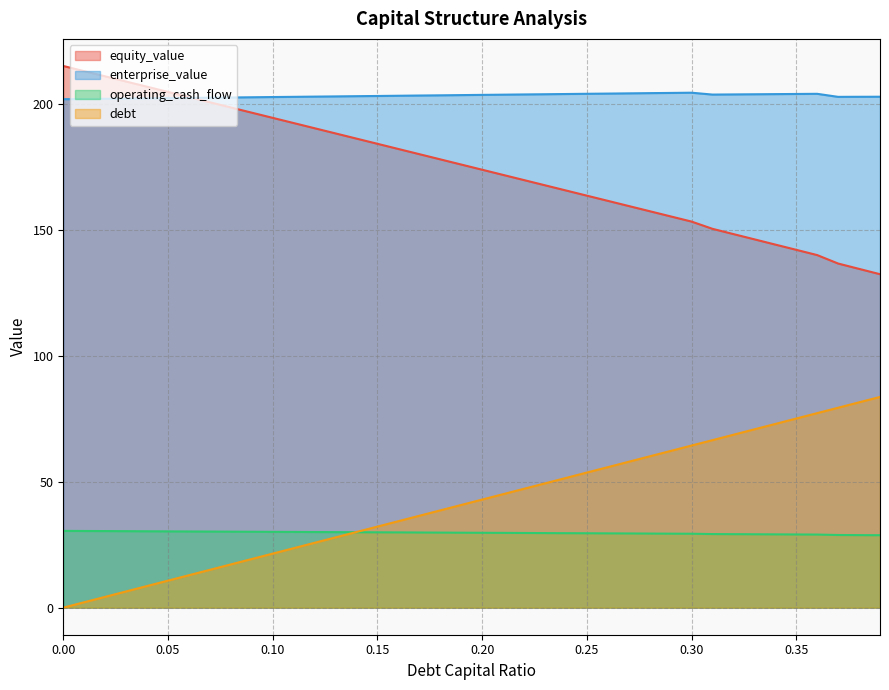

What is the sum of all enterprise_value values?

8133.5